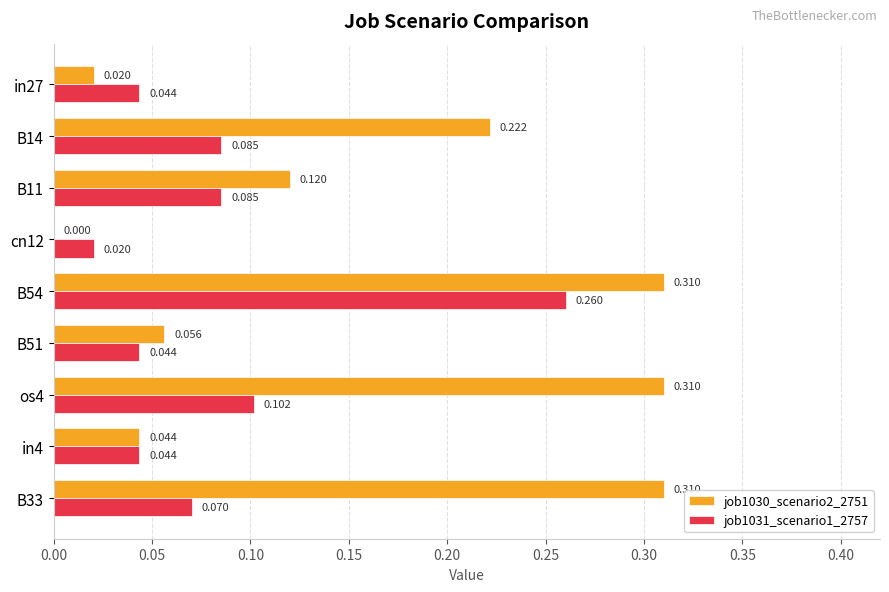

What is the value of the job1031_scenario1_2757 bar at the 7th from the left?

0.1